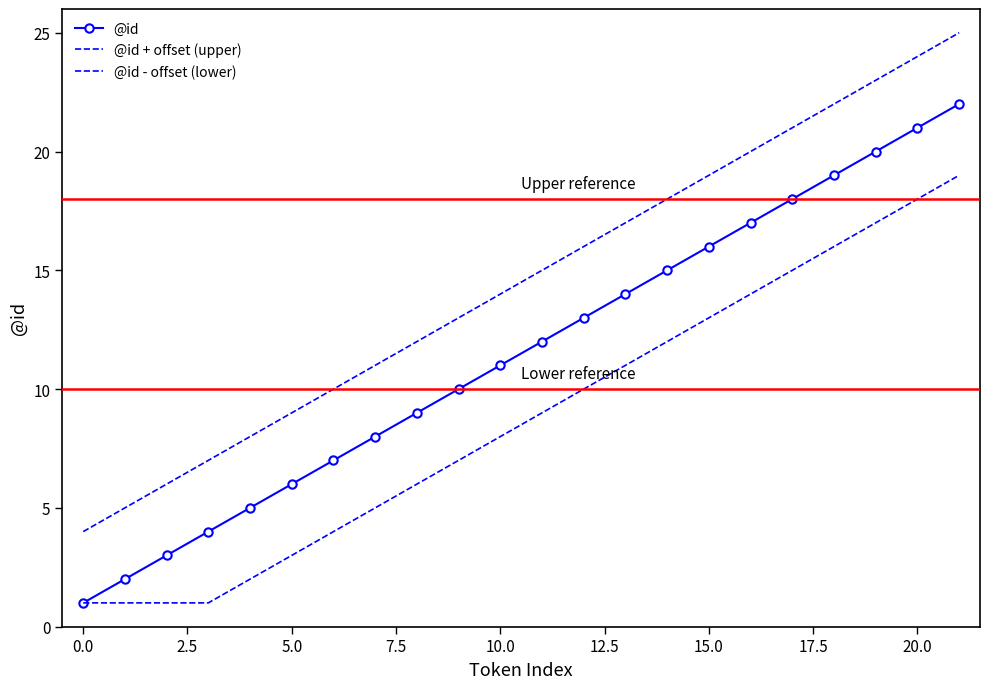

Rank the series by their average value, from highest to lowest.

@id + offset (upper), @id, @id - offset (lower)